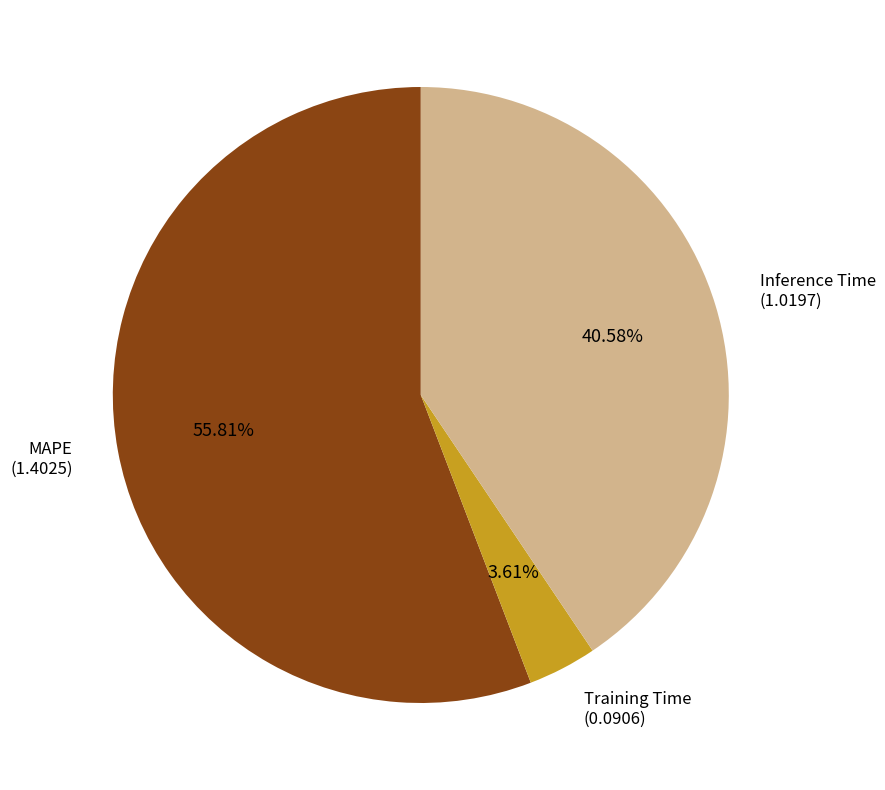

Which slice is the smallest?

Training Time